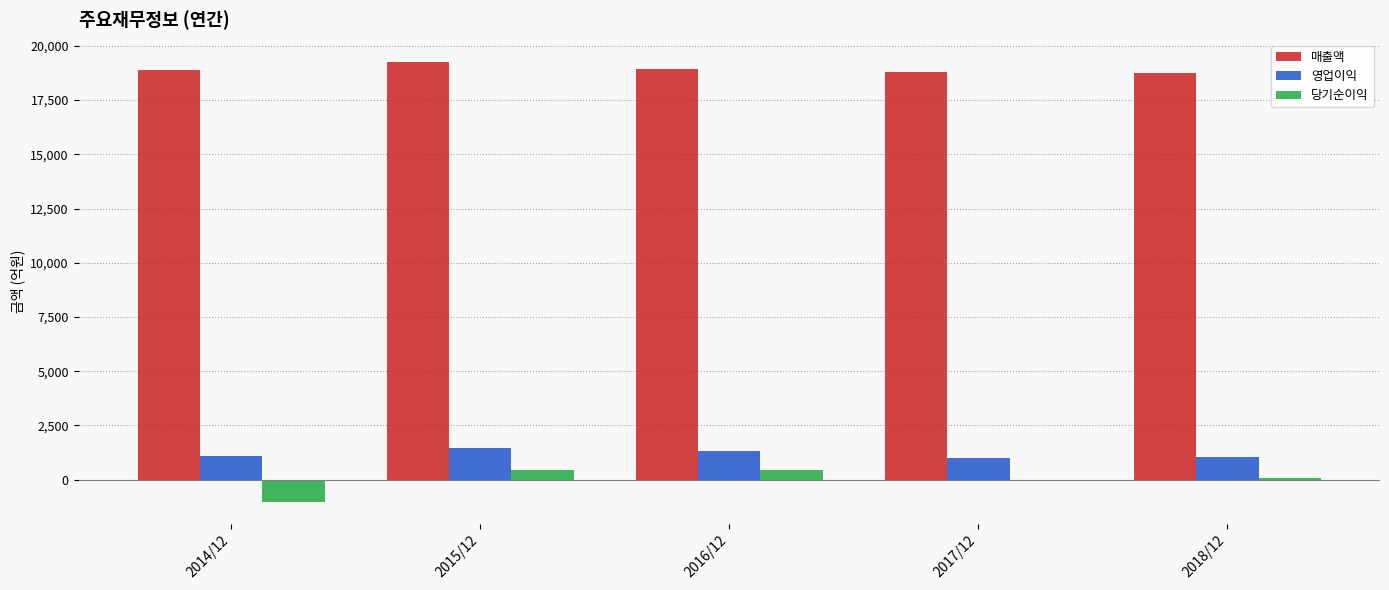

At how many categories does at least one series exceed 8825?

5